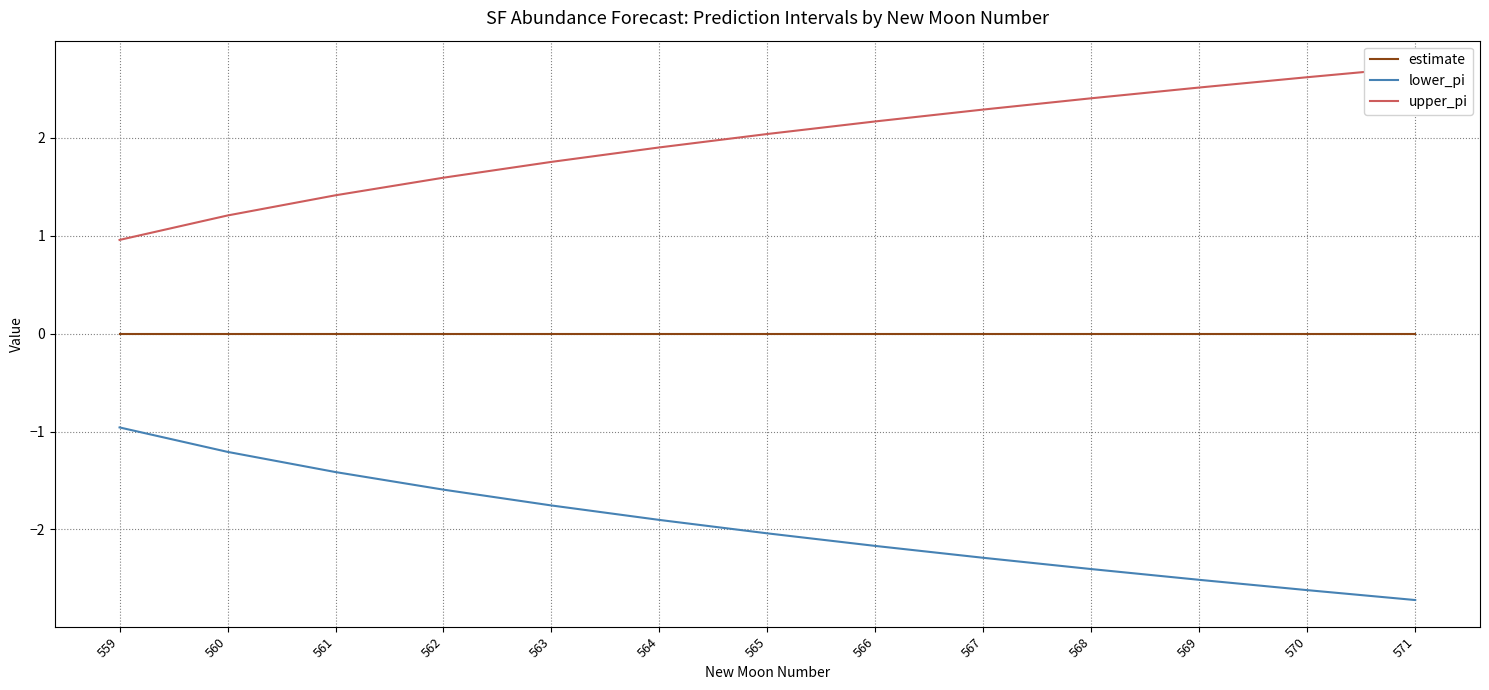

Is it true that upper_pi equals 1.0 at 559?

True